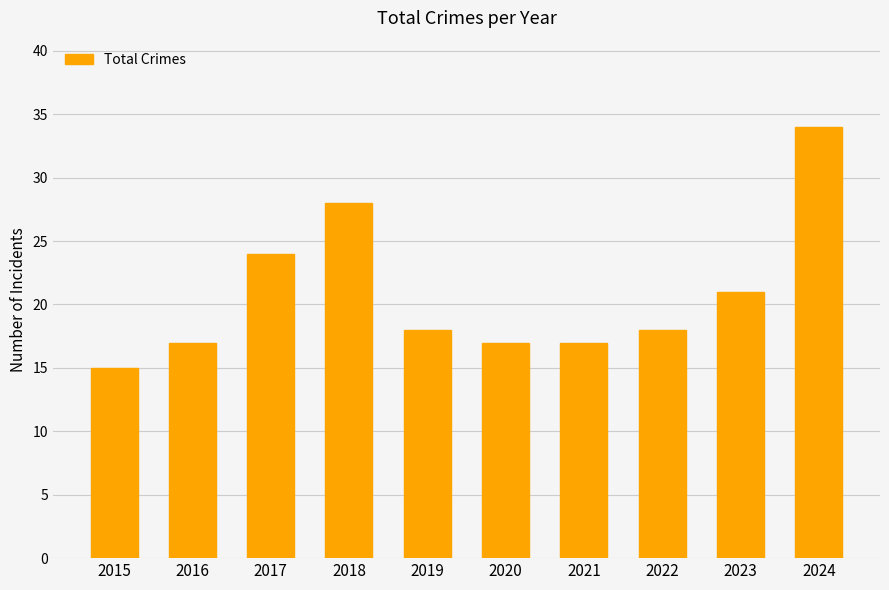

What is the difference between the second highest and minimum values?

13